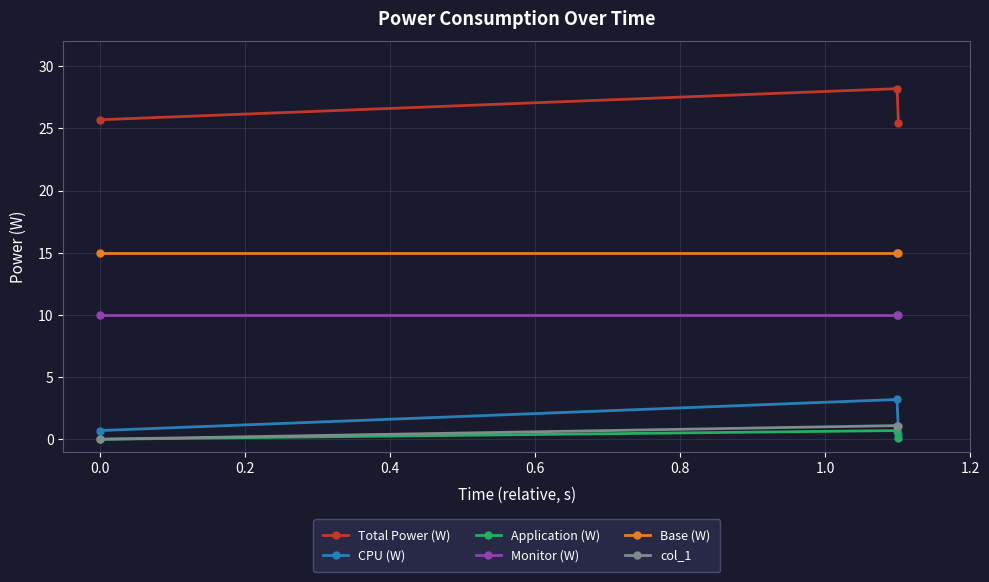

What is the highest value of the Application (W) series?

0.7